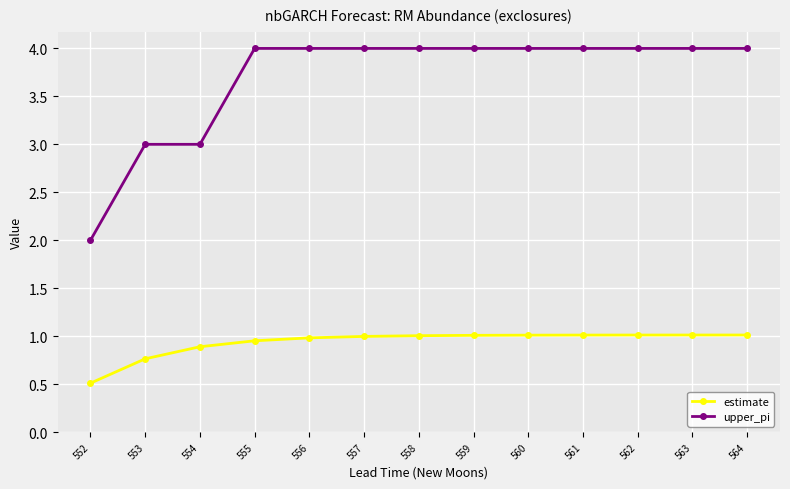

Which series changed the most between 552 and 558?

upper_pi